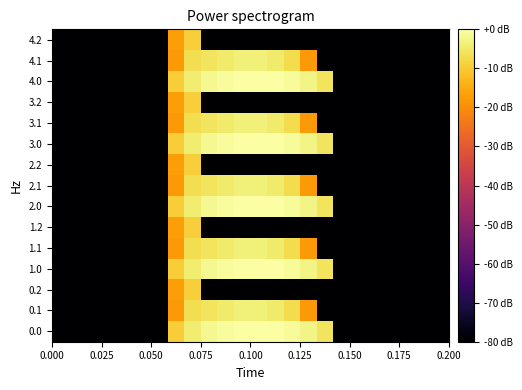

How many distinct data groups are displayed?

15